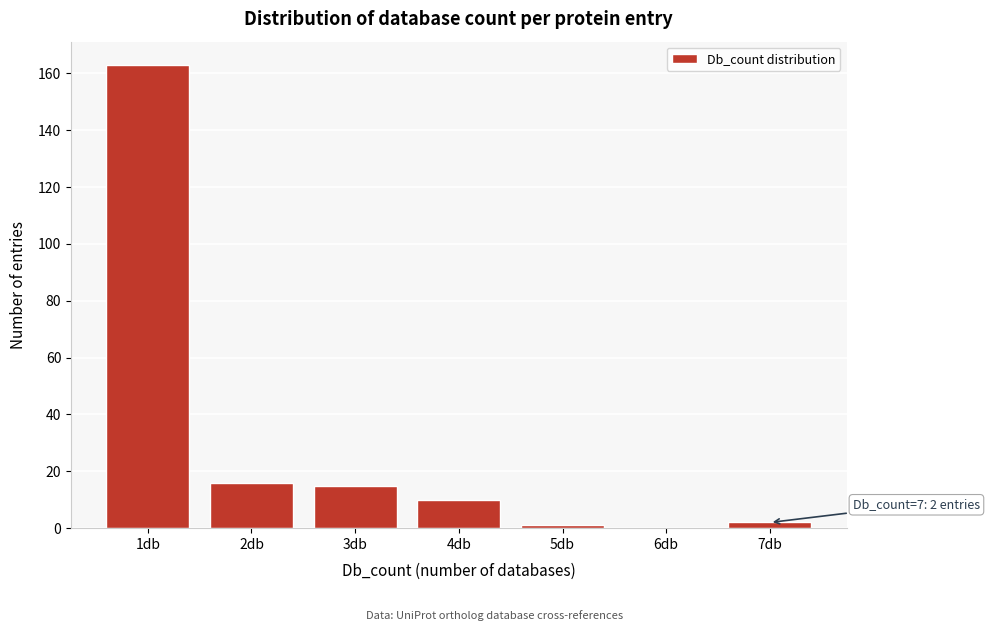

Reading left to right, transcribe all the data shown in this chart.

1db=163	2db=16	3db=15	4db=10	5db=1	6db=0	7db=2